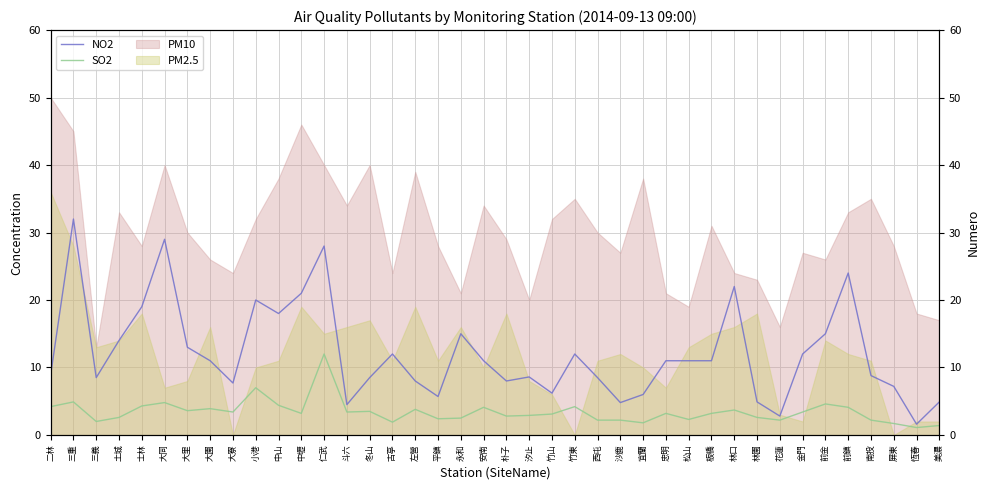

How many values in the SO2 series are below 3?

17